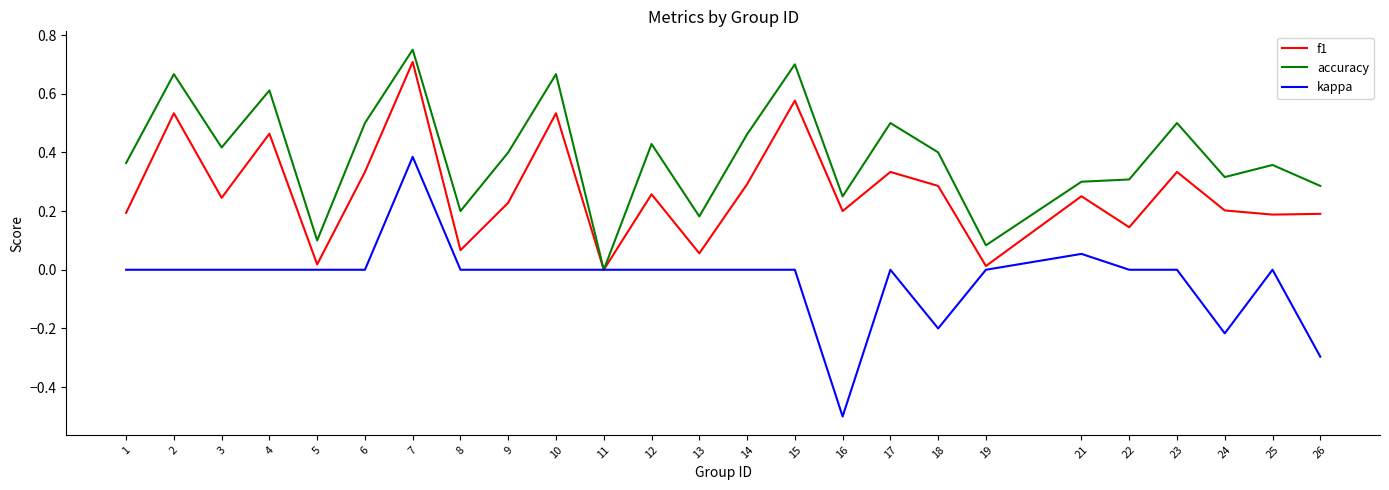

At which label does accuracy reach its peak?

7